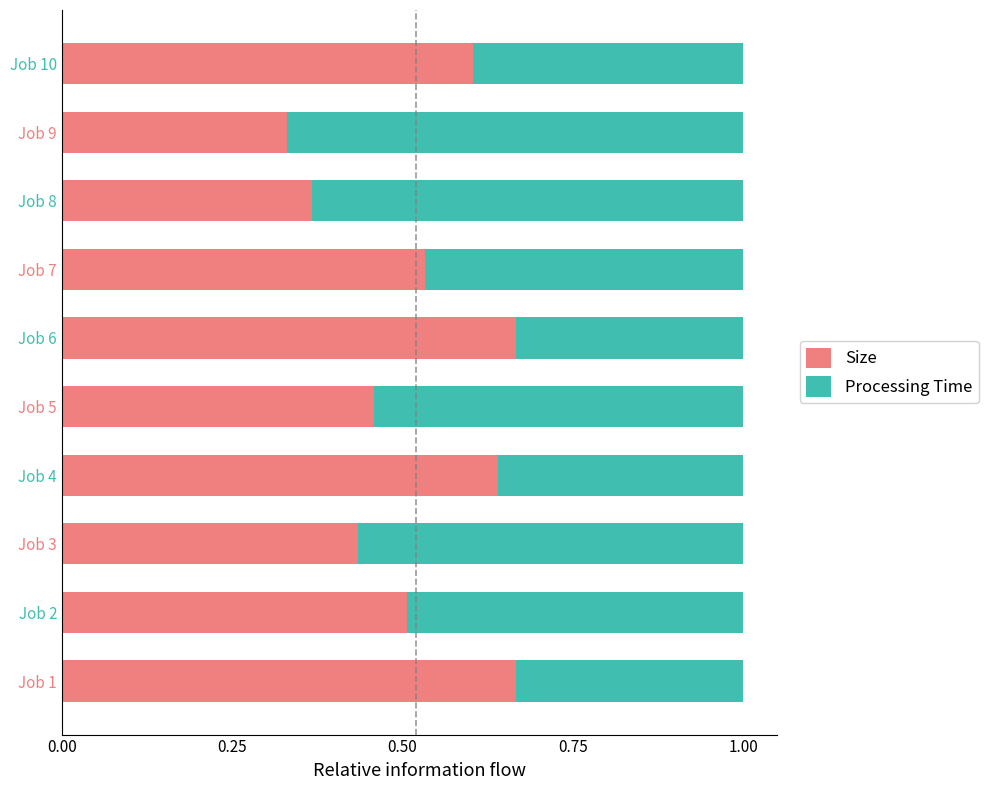

The value of Size at Job 10 is 0.6. True or false?

True